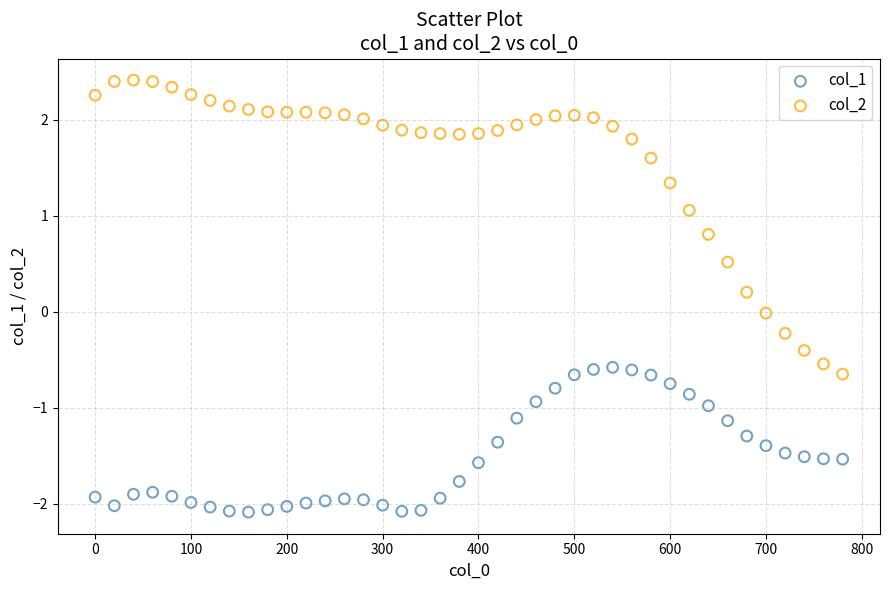

Which series has the largest Y range (max minus min)?

col_2